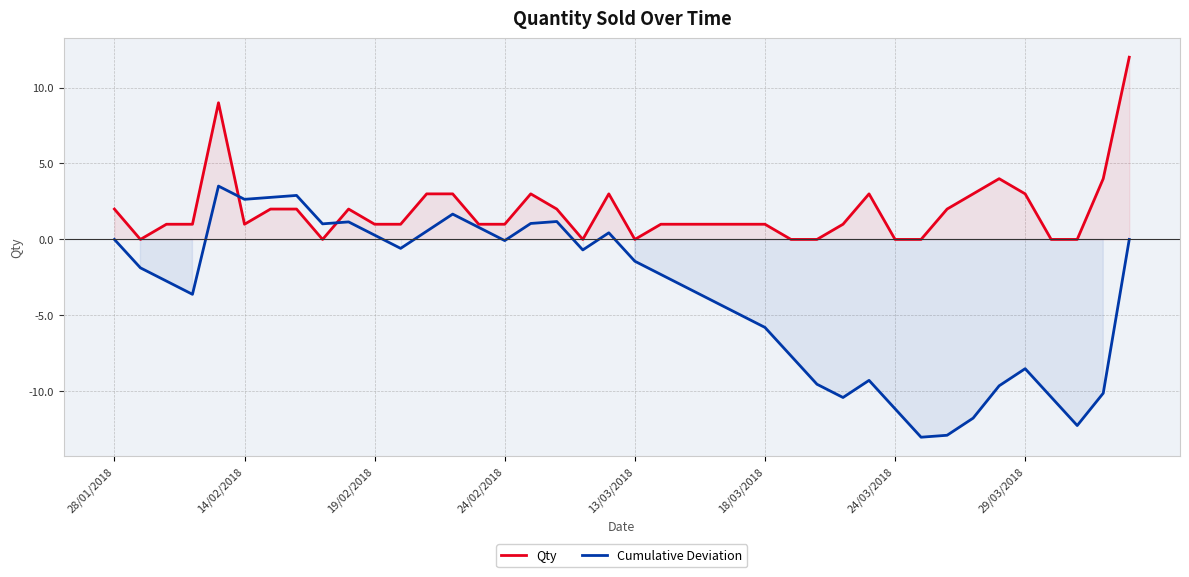

At which label is Cumulative Deviation closest to -4?

23